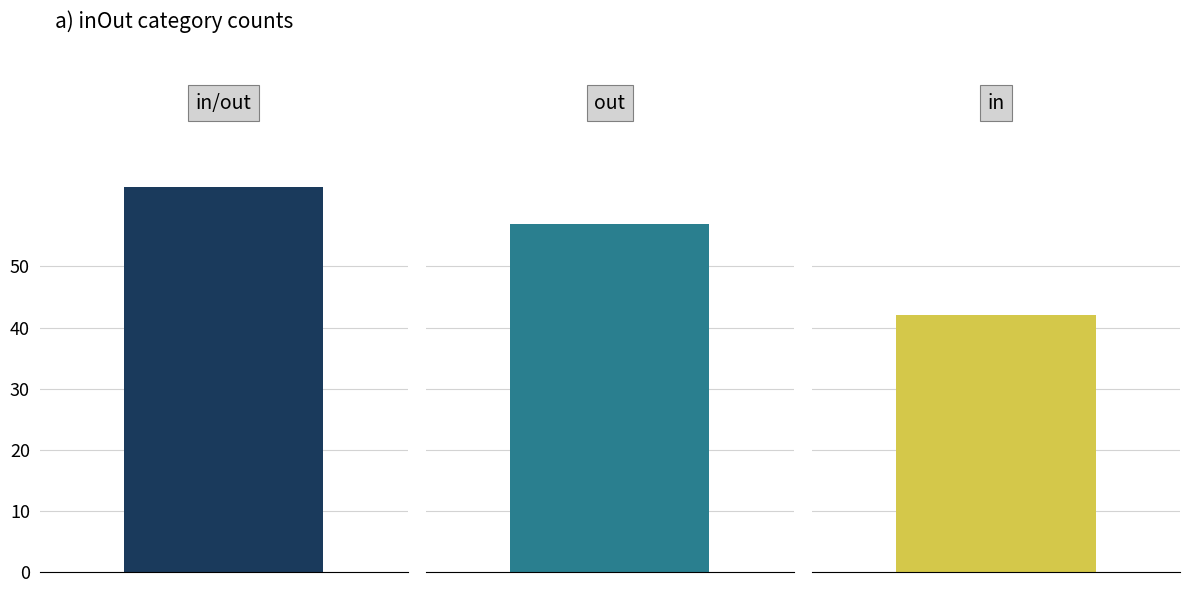

How many distinct data groups are displayed?

1